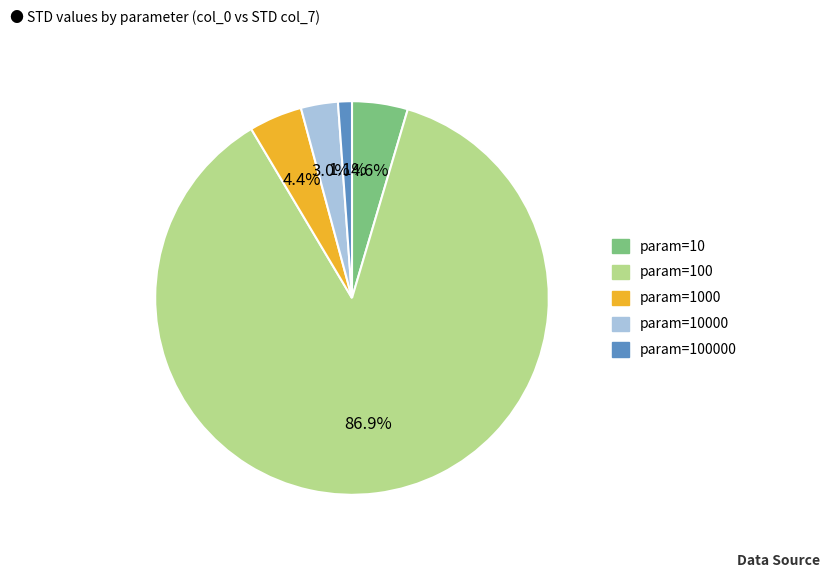

Is there any slice that represents more than half of the pie?

Yes